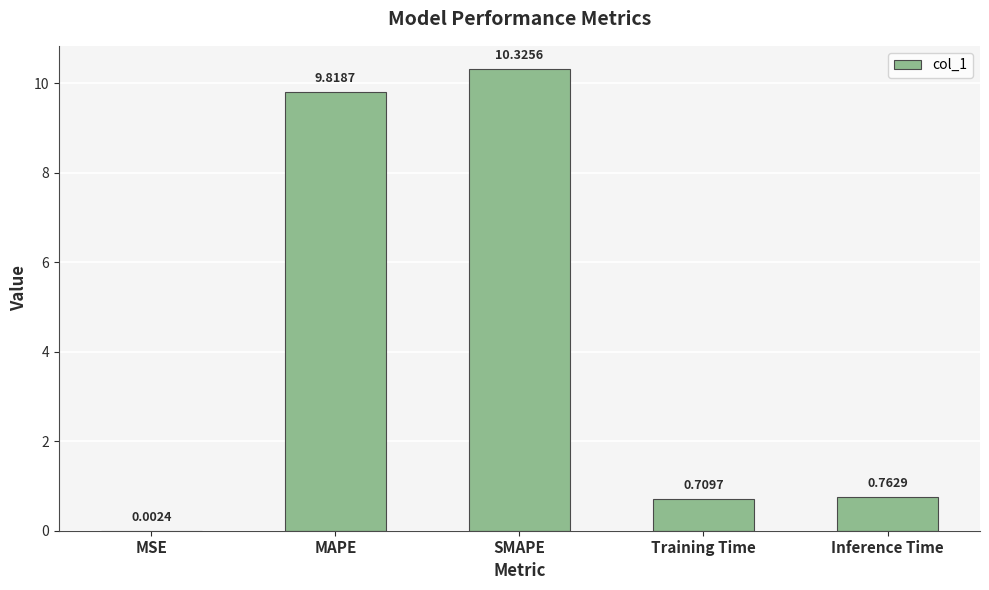

What is the sum of all values?

21.6